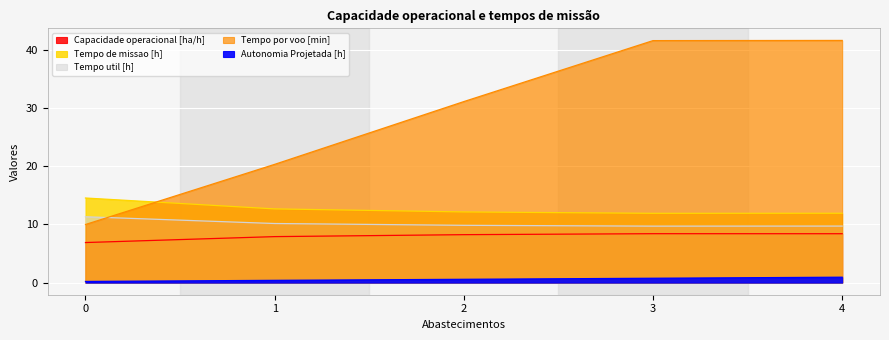

What are all the series names shown in the legend?

Capacidade operacional [ha/h], Tempo de missao [h], Tempo util [h], Tempo por voo [min], Autonomia Projetada [h]